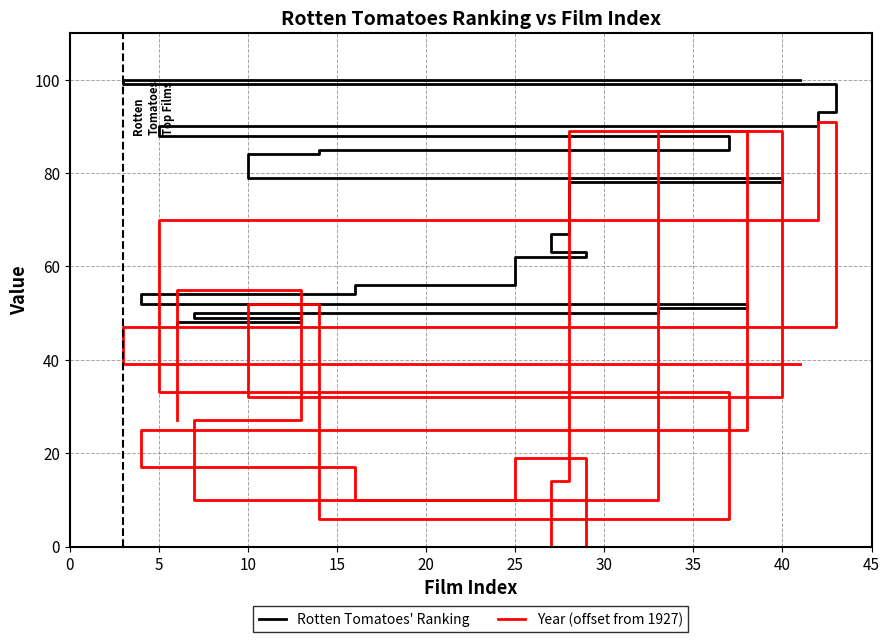

At how many categories does at least one series exceed 16?

20